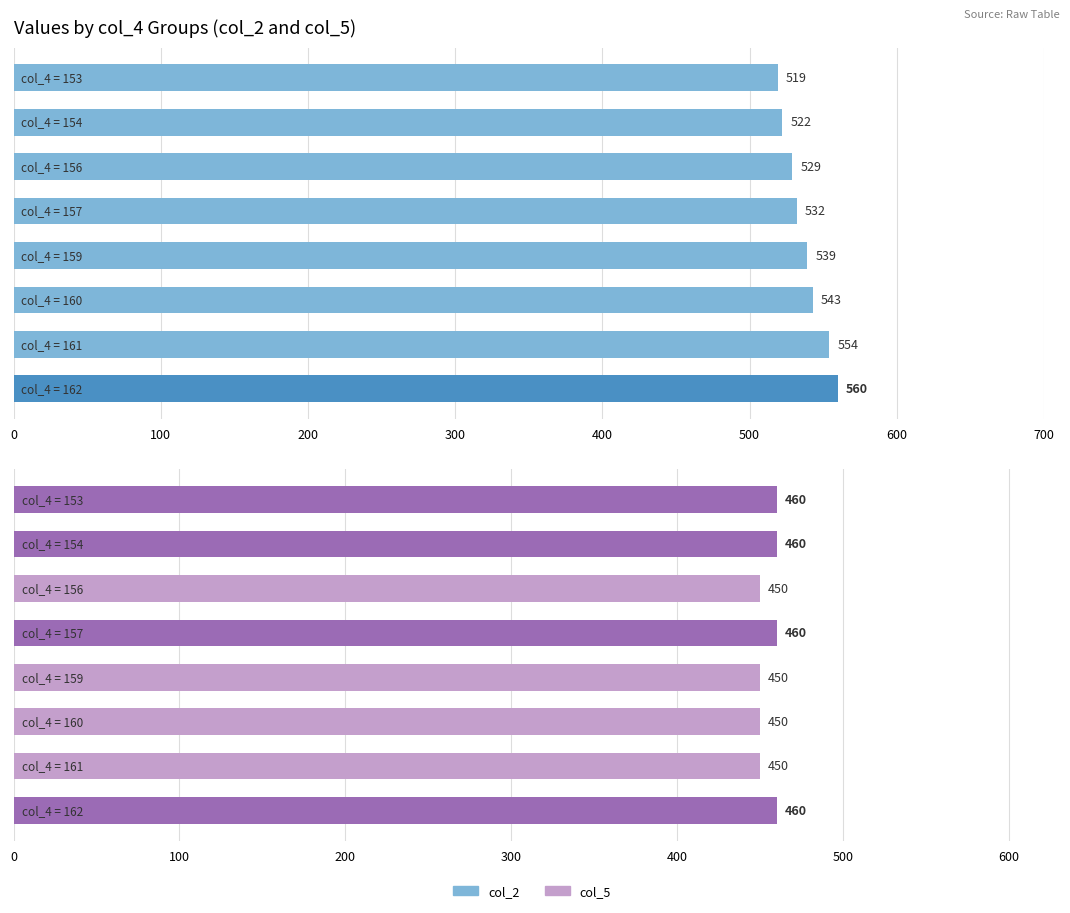

How many bars are there in each group?

2